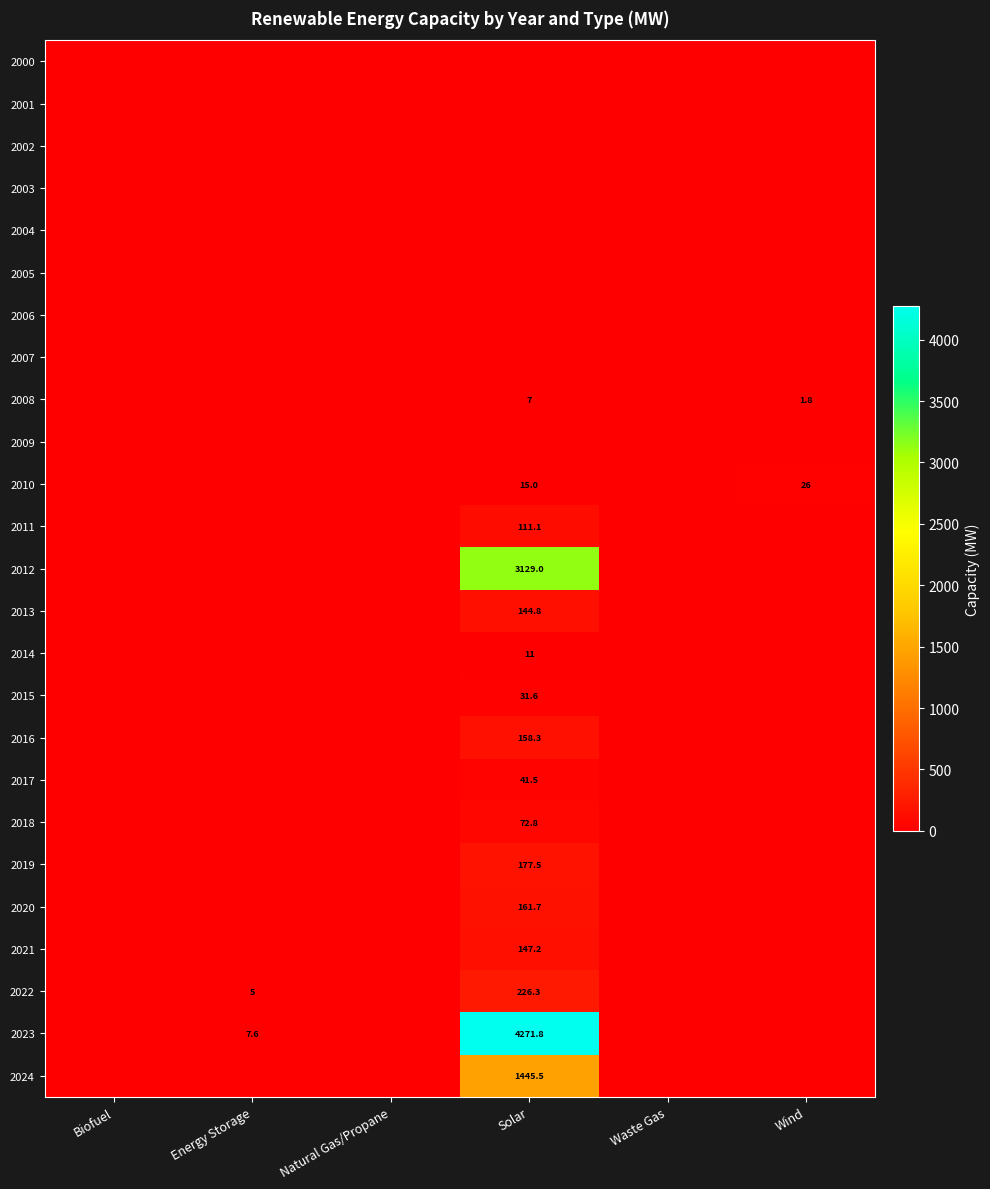

The value of 2008 at Solar is 7.0. True or false?

True